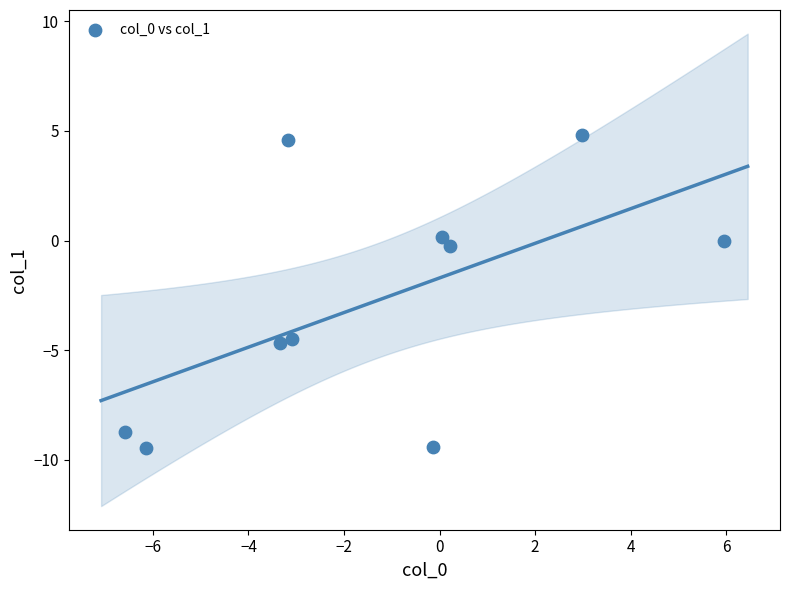

What is the average Y value?

-2.8